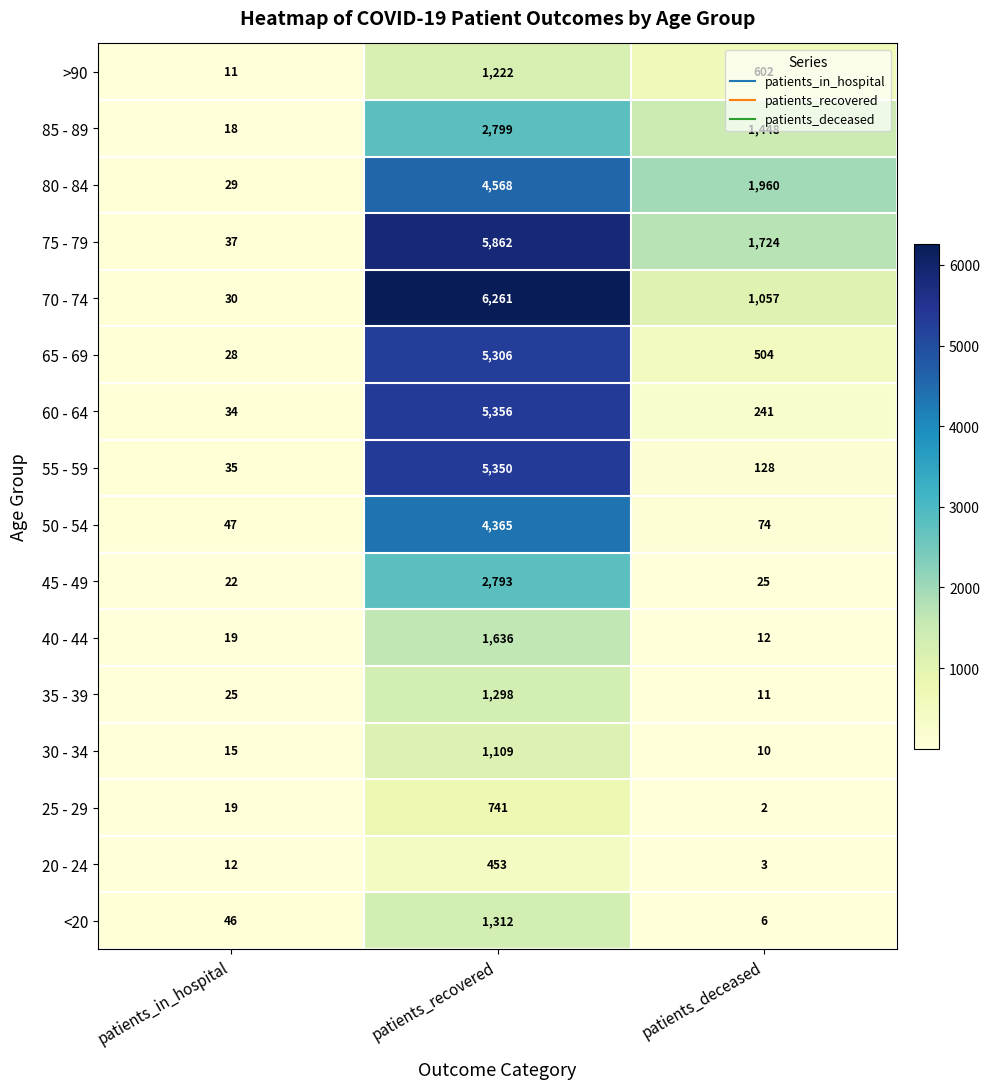

At patients_recovered, list the series in order from smallest to largest.

20 - 24, 25 - 29, 30 - 34, >90, 35 - 39, <20, 40 - 44, 45 - 49, 85 - 89, 50 - 54, 80 - 84, 65 - 69, 55 - 59, 60 - 64, 75 - 79, 70 - 74